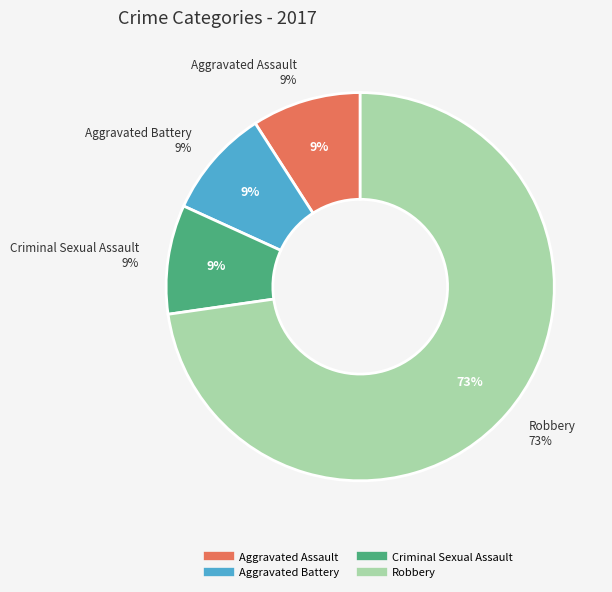

Combined, do Aggravated Battery and Criminal Sexual Assault account for over 50%?

No